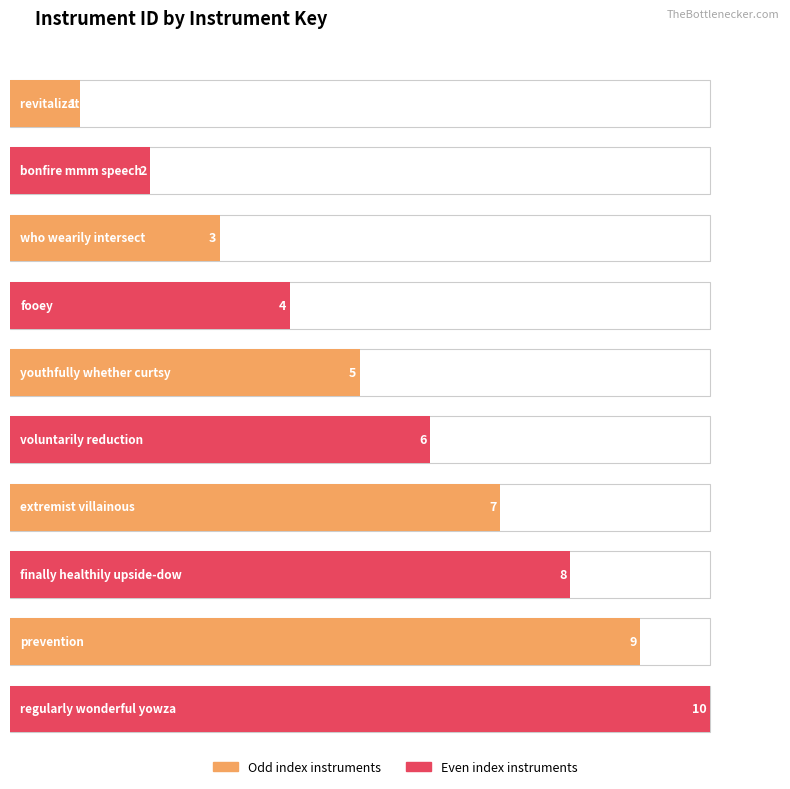

The chart shows a value of 2 at bonfire mmm speech. True or false?

True